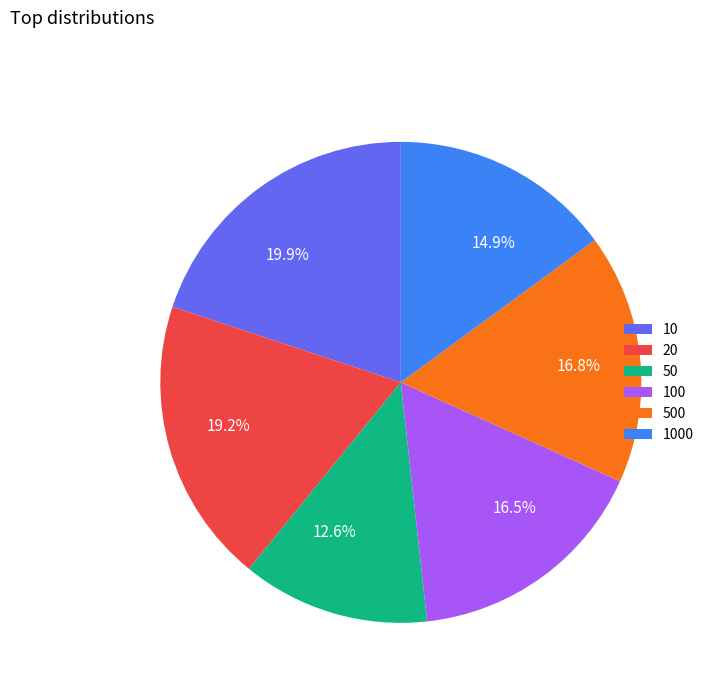

Is there any slice that represents more than half of the pie?

No